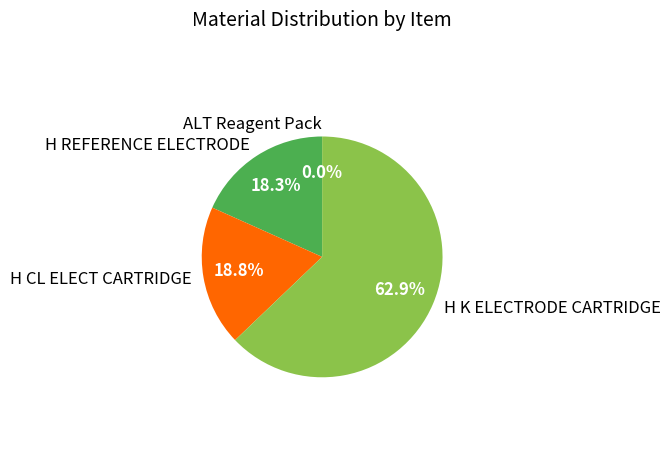

Is the sum of H REFERENCE ELECTRODE and H CL ELECT CARTRIDGE greater than half?

No